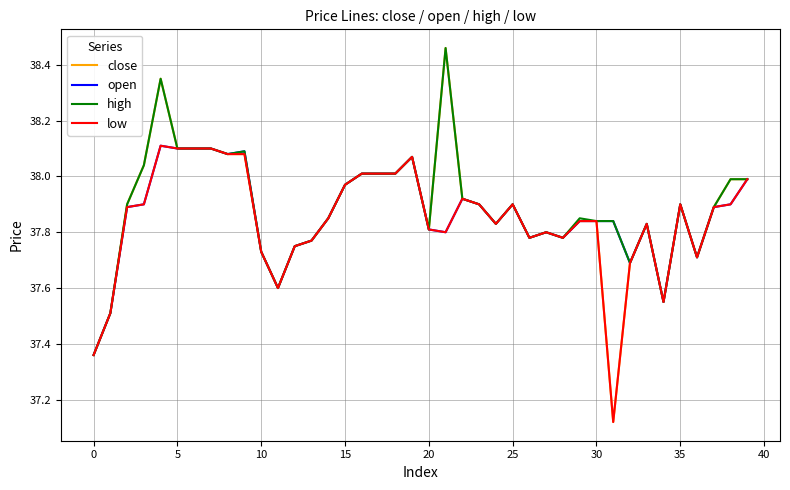

Which series has the largest range (max minus min)?

close